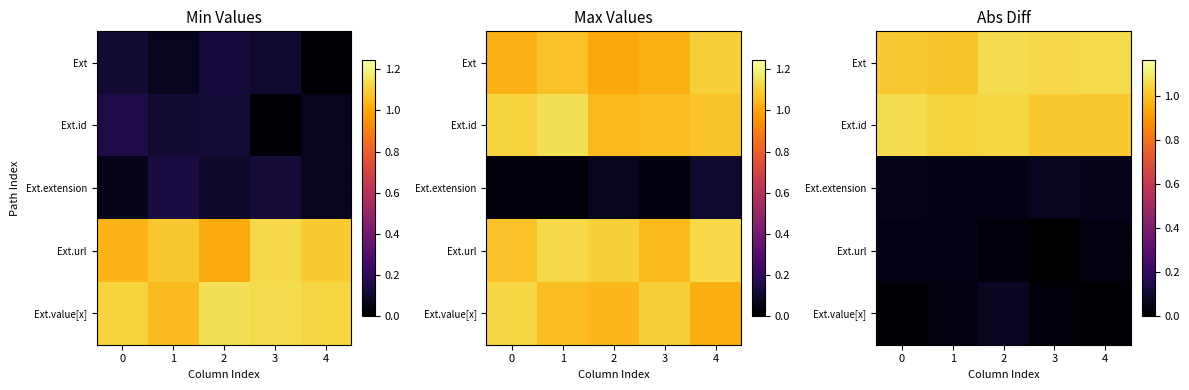

The Ext.value[x] series shows 0.0 at 3. True or false?

True